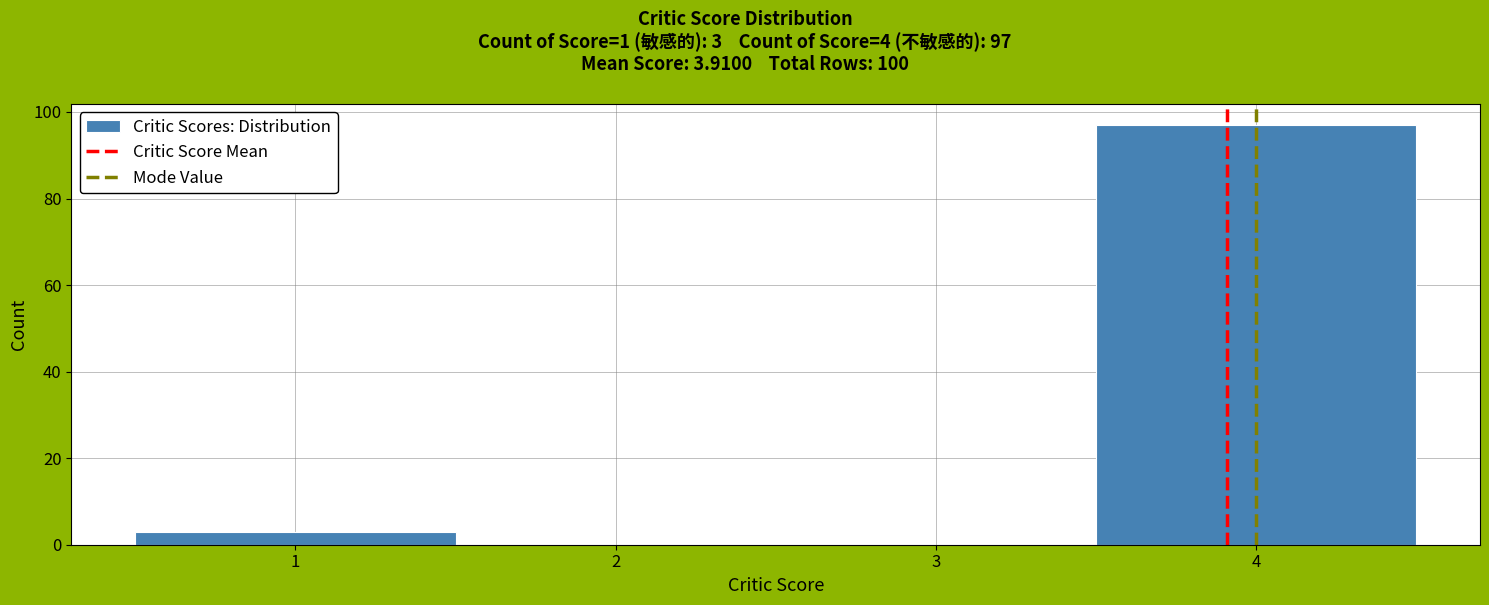

Over which range of the x-axis is the bar tallest?

3.5 to 4.5